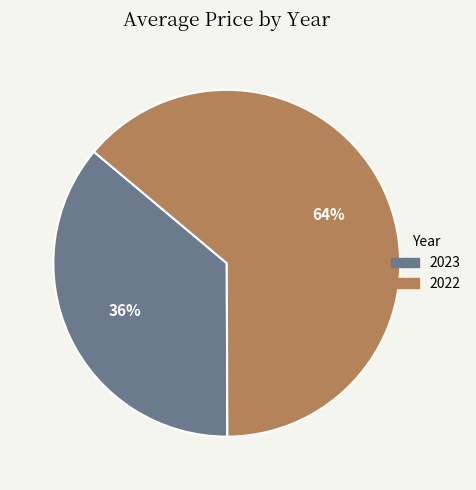

Which category has the biggest portion of the pie?

2022